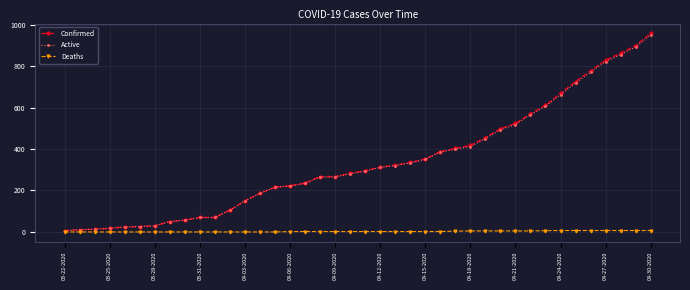

How many data points does each series have?

40